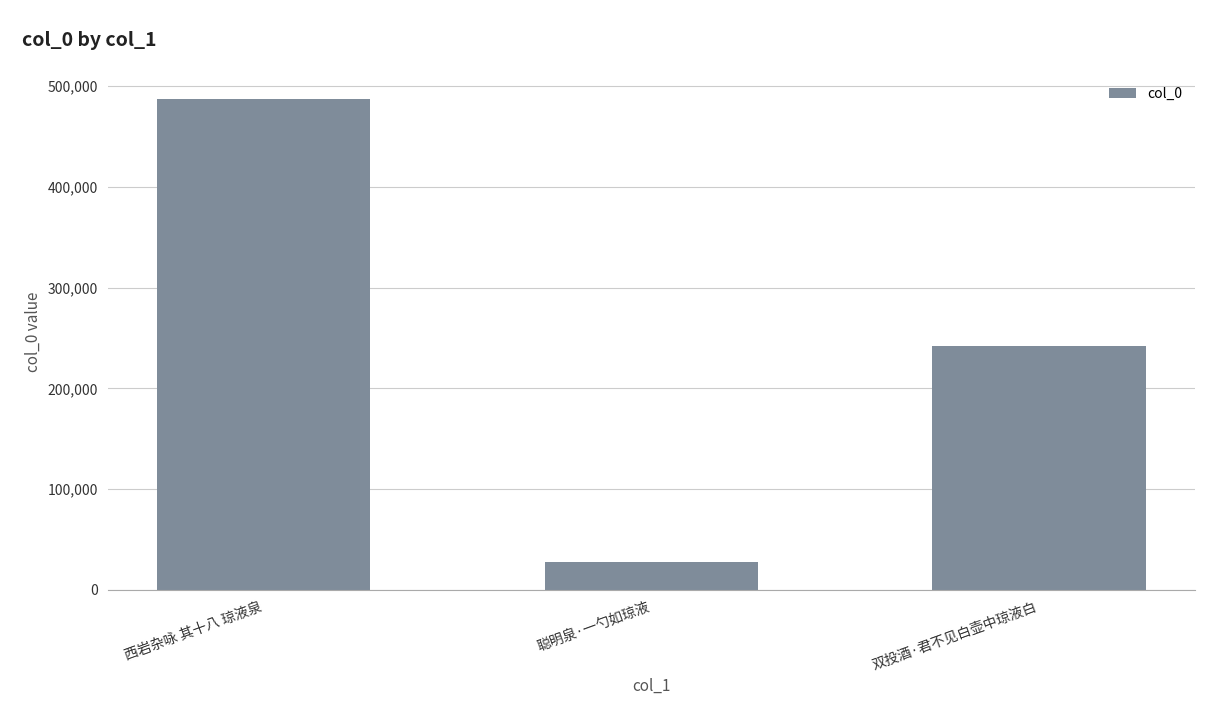

Does the chart contain any negative values?

No